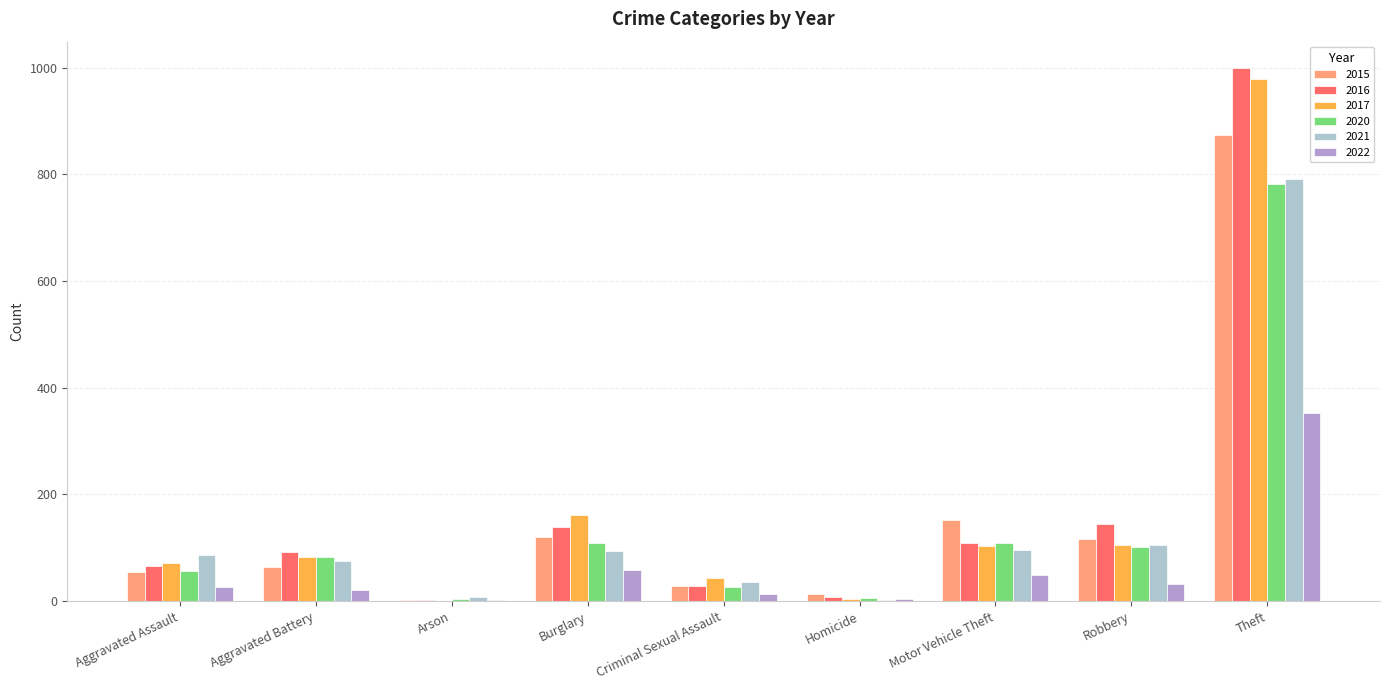

Which category has the highest value across all series?

Theft